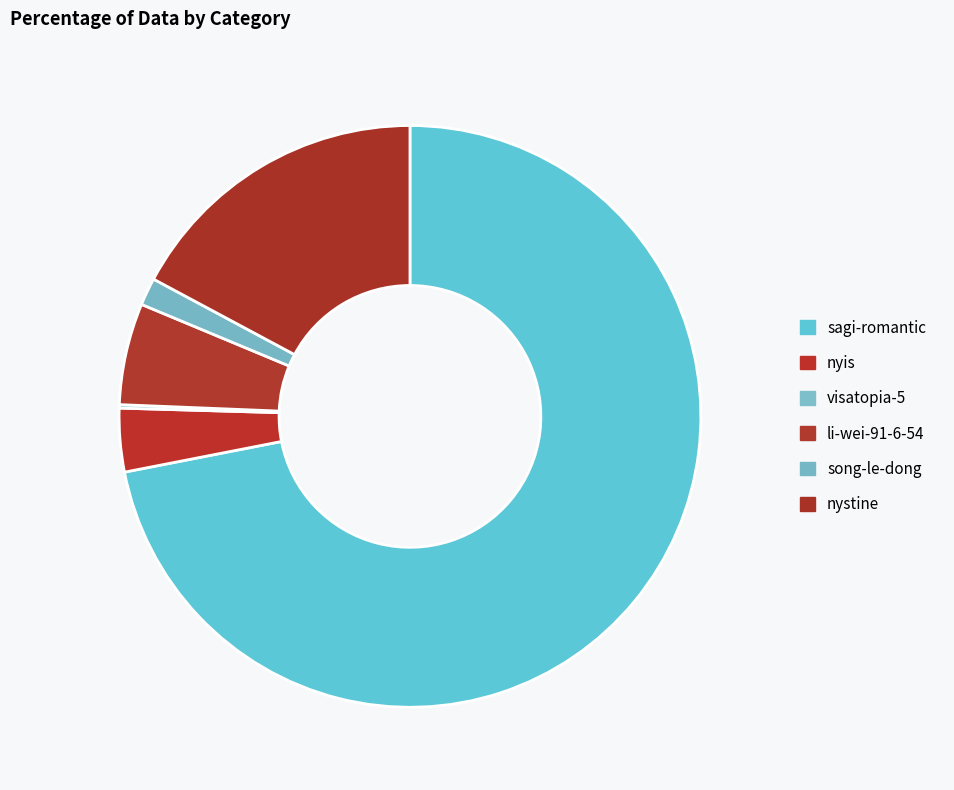

Rank the categories by value from highest to lowest.

sagi-romantic, nystine, li-wei-91-6-54, nyis, song-le-dong, visatopia-5